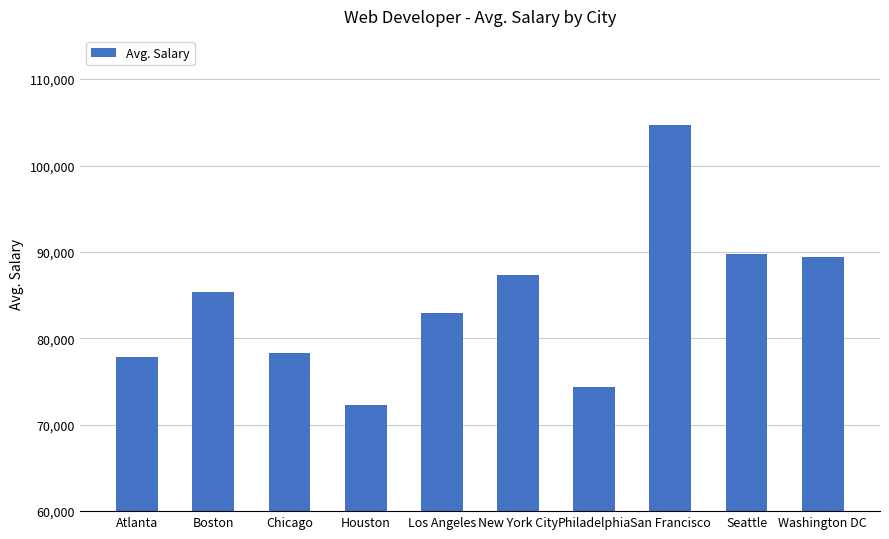

Does the chart contain stacked bars?

No